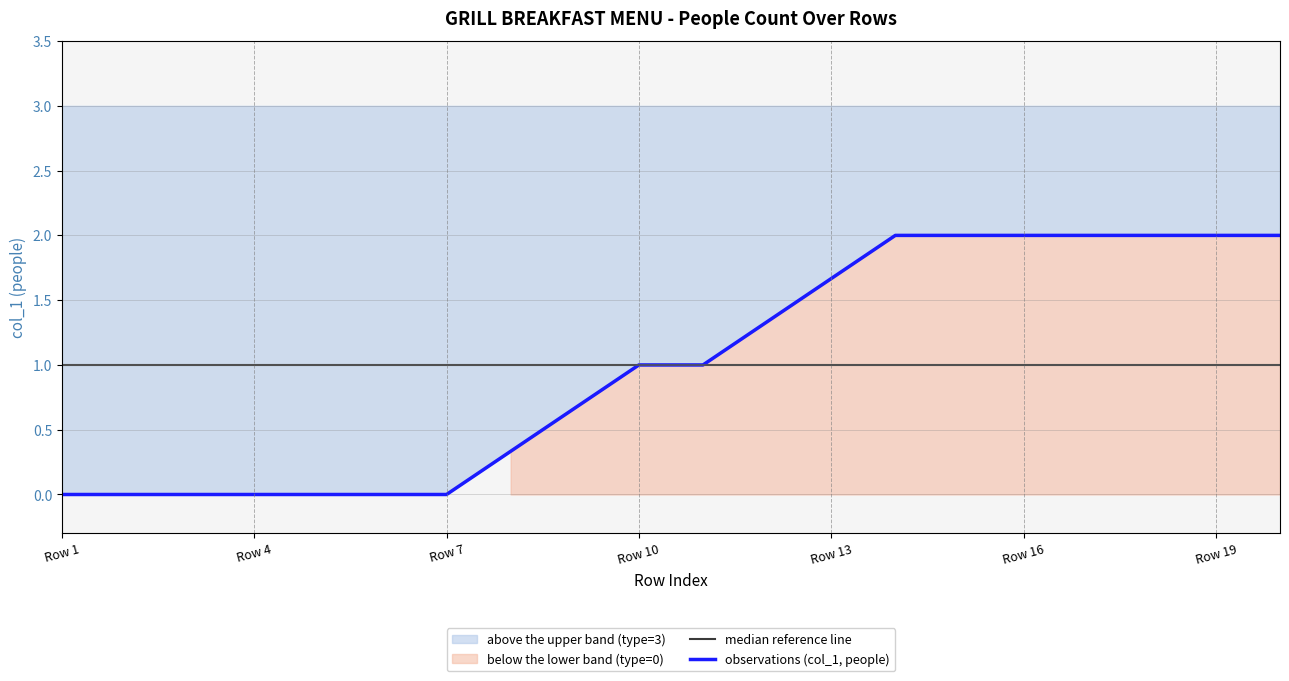

At which label does median reference line reach its minimum?

Row 1